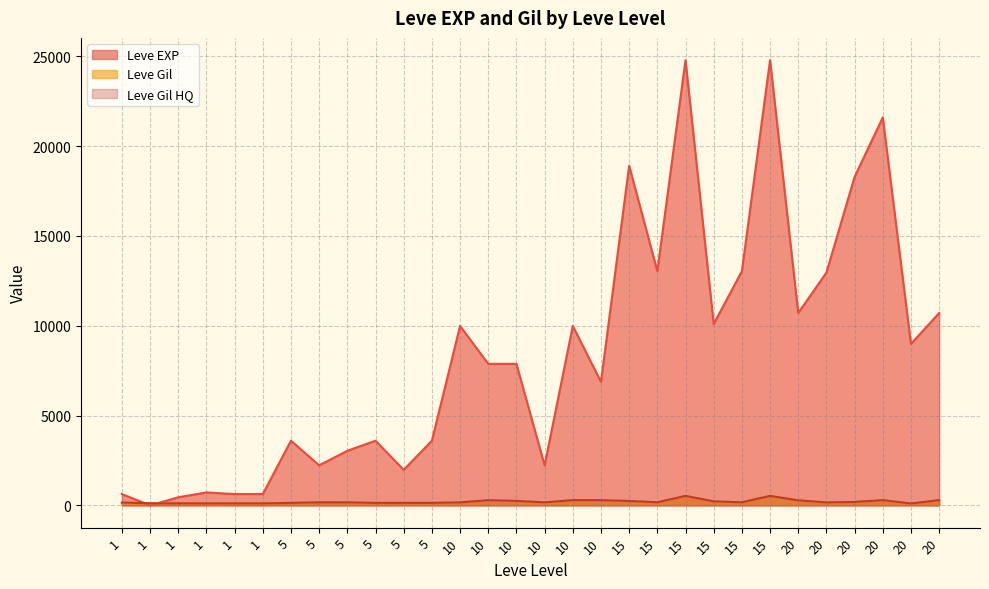

True or false: Leve Gil HQ and Leve Gil cross at least once.

False